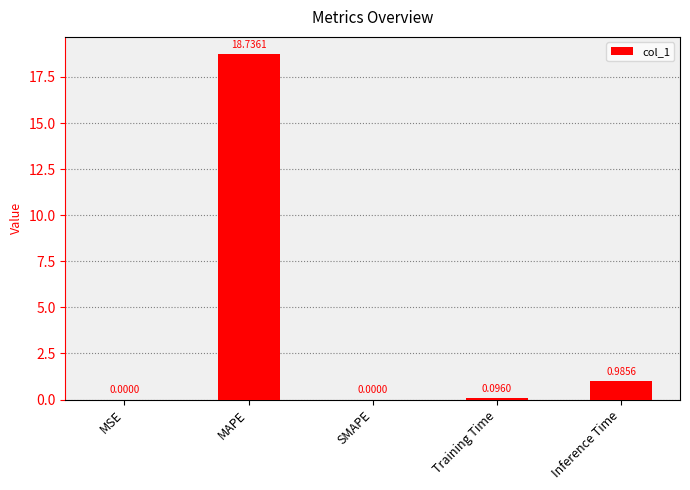

At which category does the chart reach its peak across all series?

MAPE